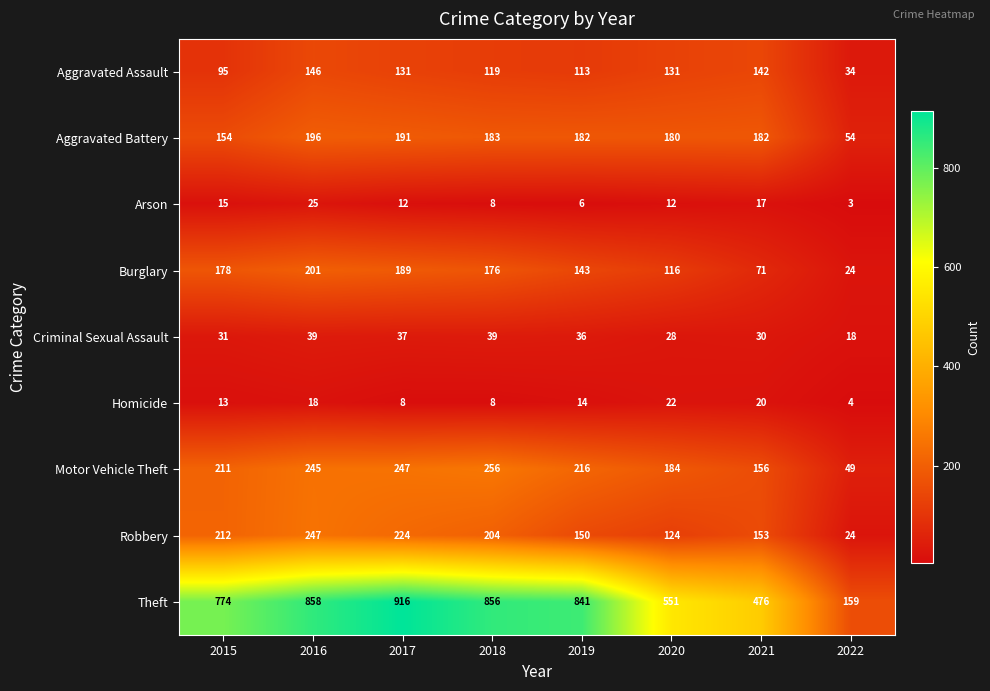

What is the sum of the Aggravated Battery values at 2021 and 2018?

365